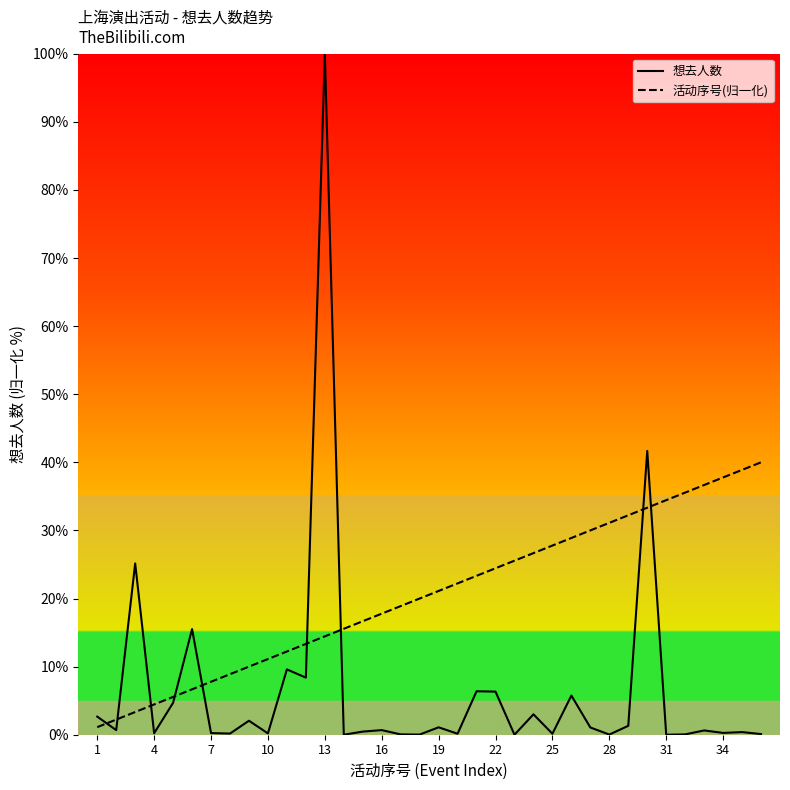

List the series in order of their overall mean, highest first.

活动序号(归一化), 想去人数